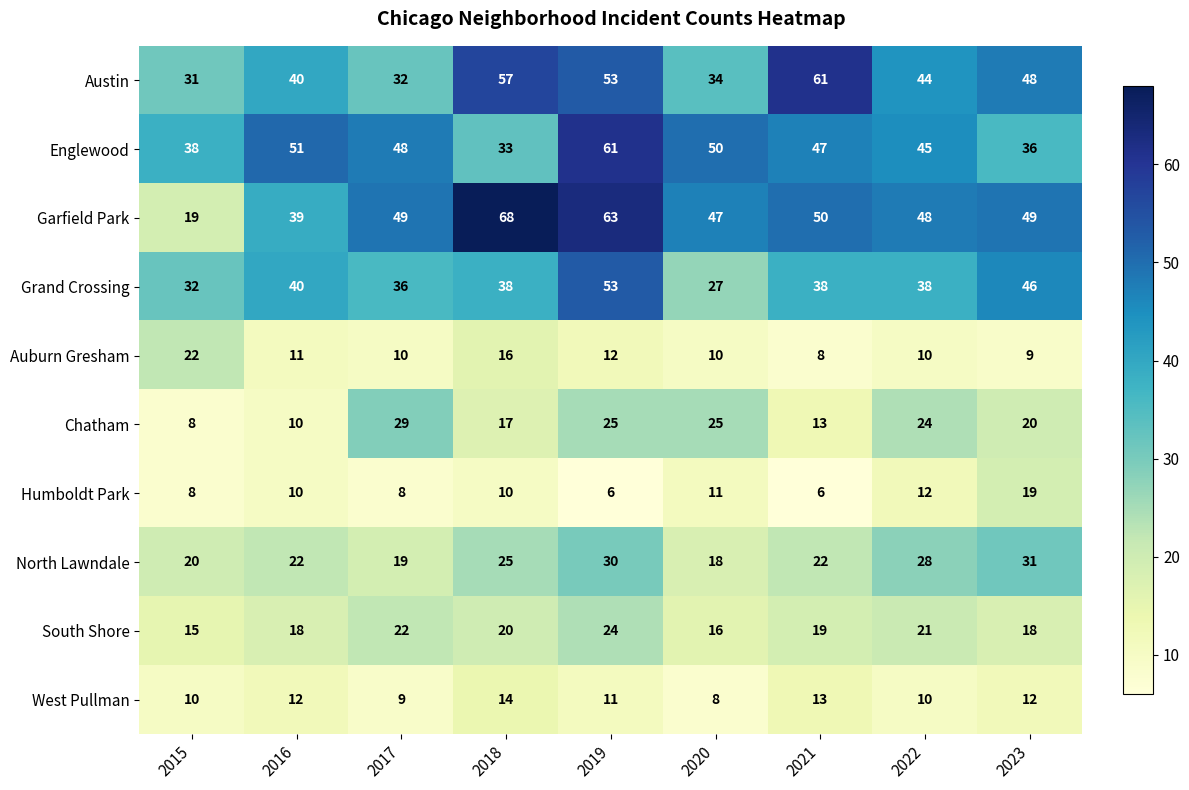

What is the approximate value of Grand Crossing at 2016?

40